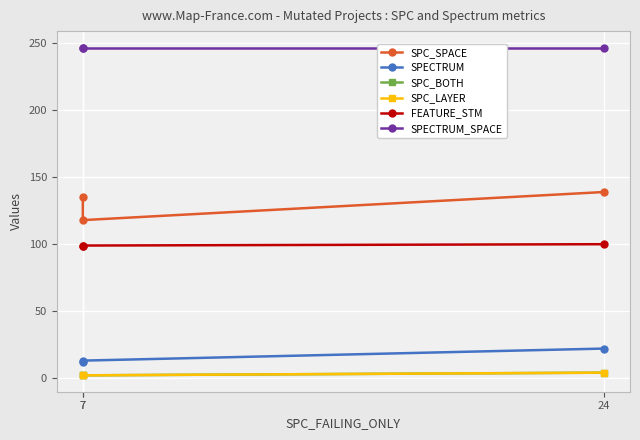

Where is SPECTRUM nearest to the value 17?

7